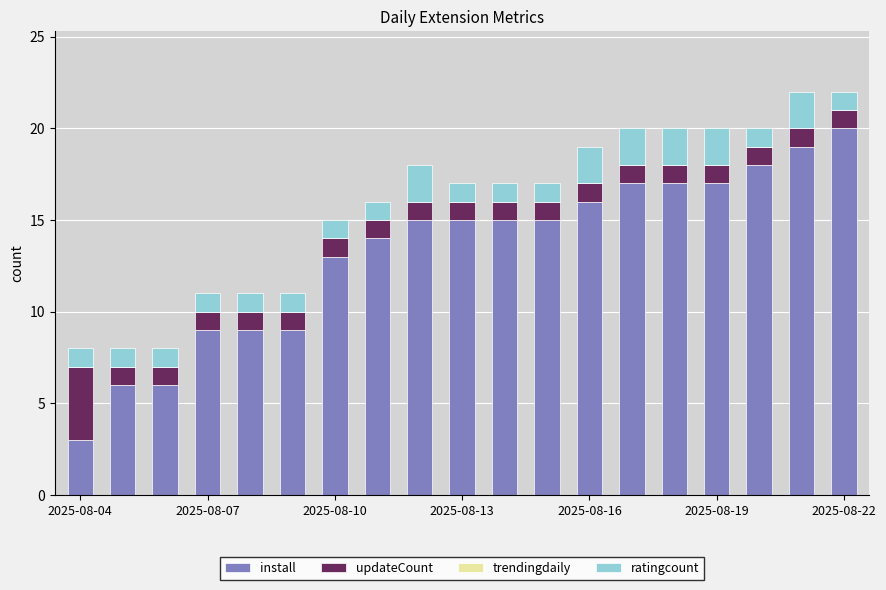

What is the lowest value of the install series?

3